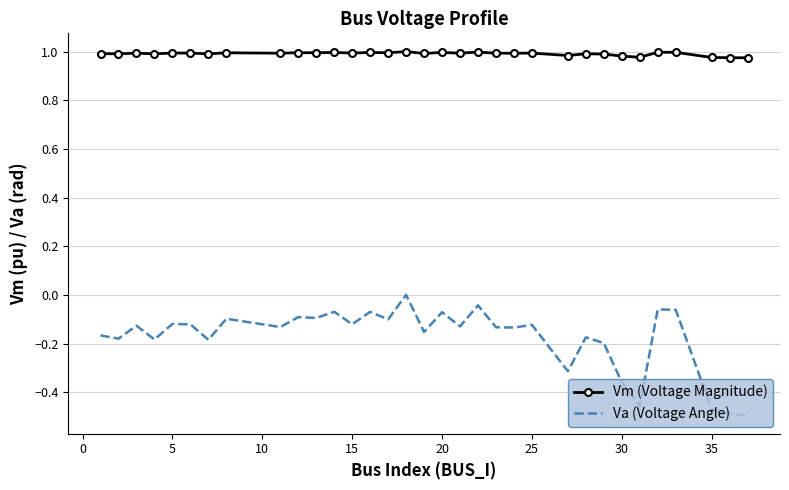

Rank the series by their maximum value, from lowest to highest.

Va (Voltage Angle), Vm (Voltage Magnitude)